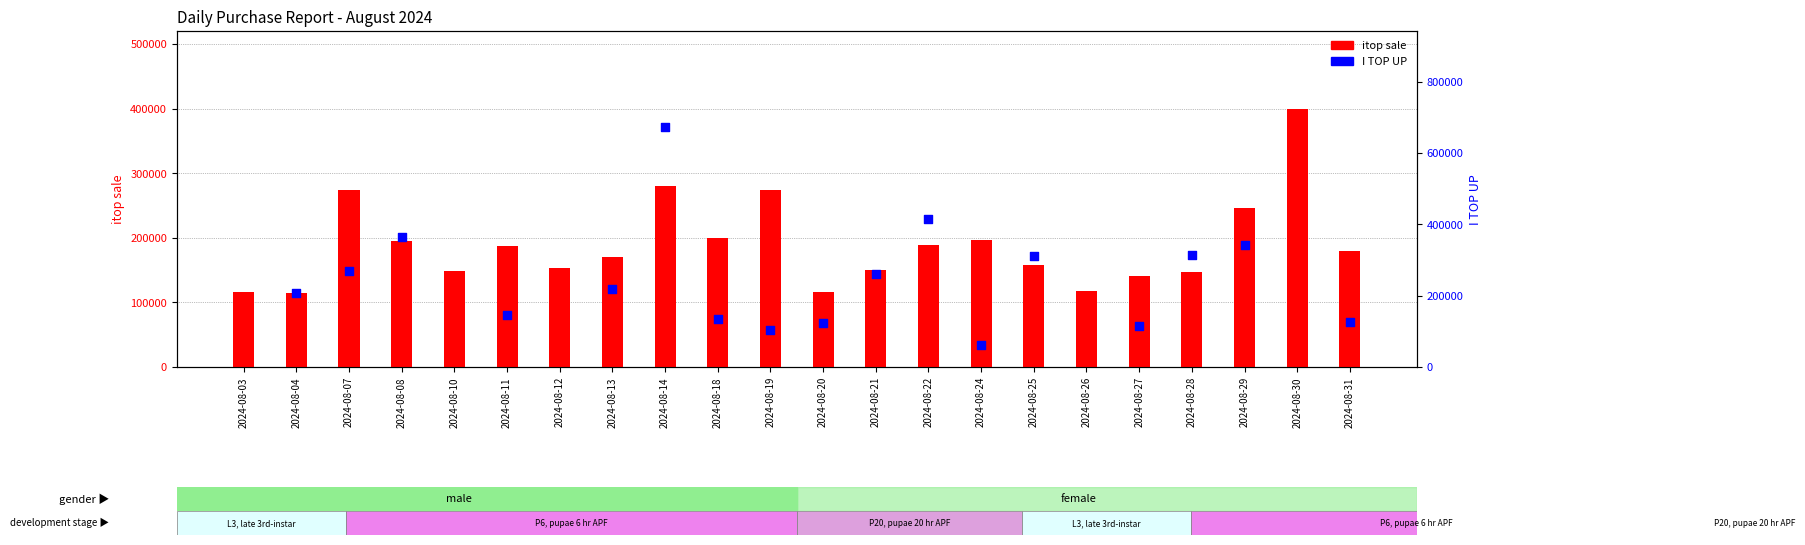

What is the change in value from 2024-08-03 to 2024-08-20?

+352